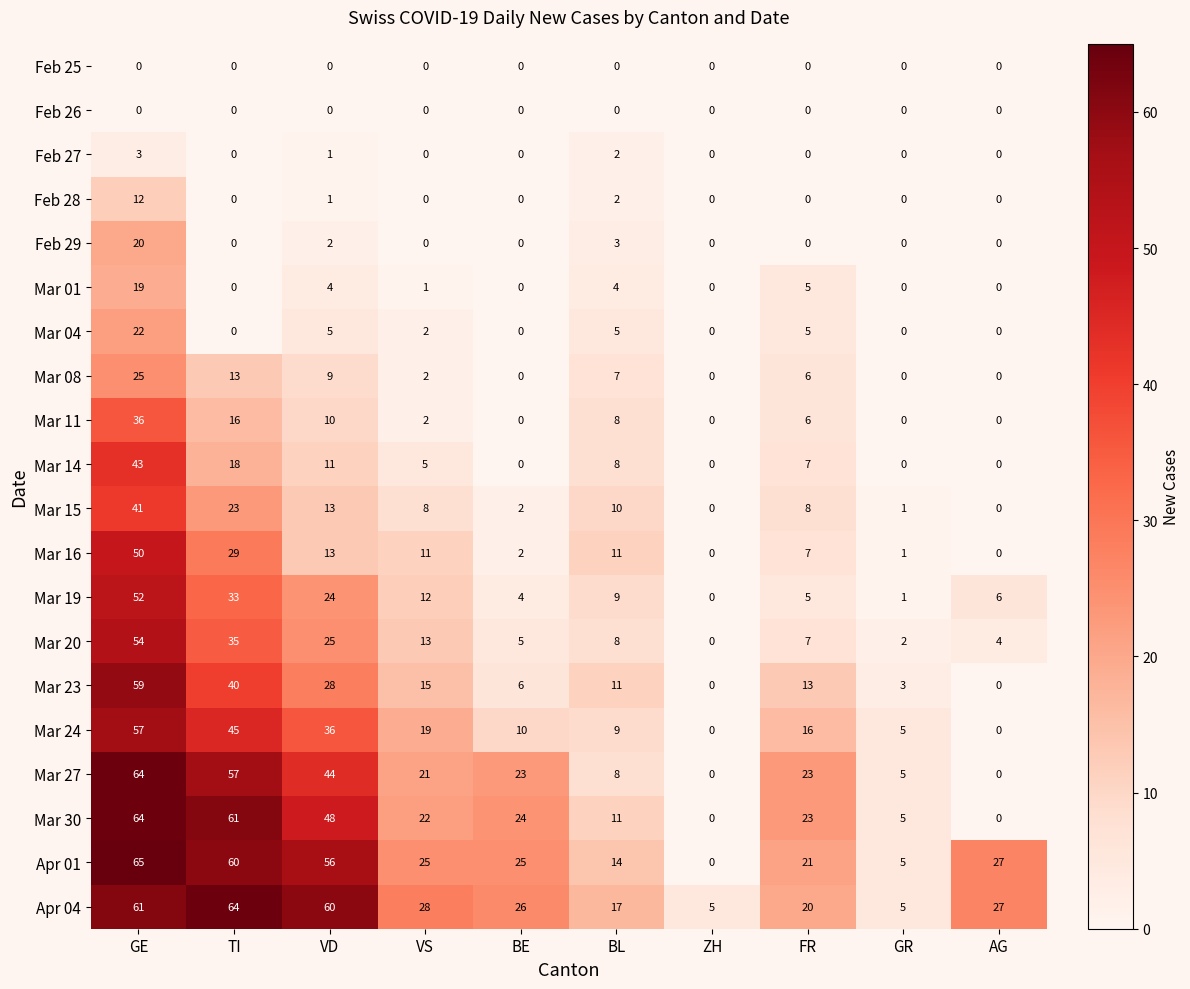

Which category has the highest value in the Mar 15 series?

GE